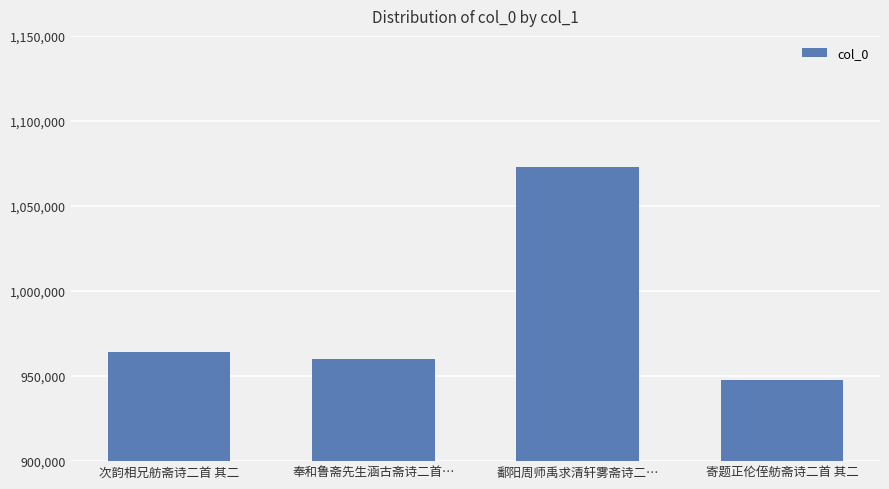

Reading left to right, what are all the values shown in this chart?

次韵相兄舫斋诗二首 其二=964451	奉和鲁斋先生涵古斋诗二首…=960014	鄱阳周师禹求清轩雾斋诗二…=1073047	寄题正伦侄舫斋诗二首 其二=947668